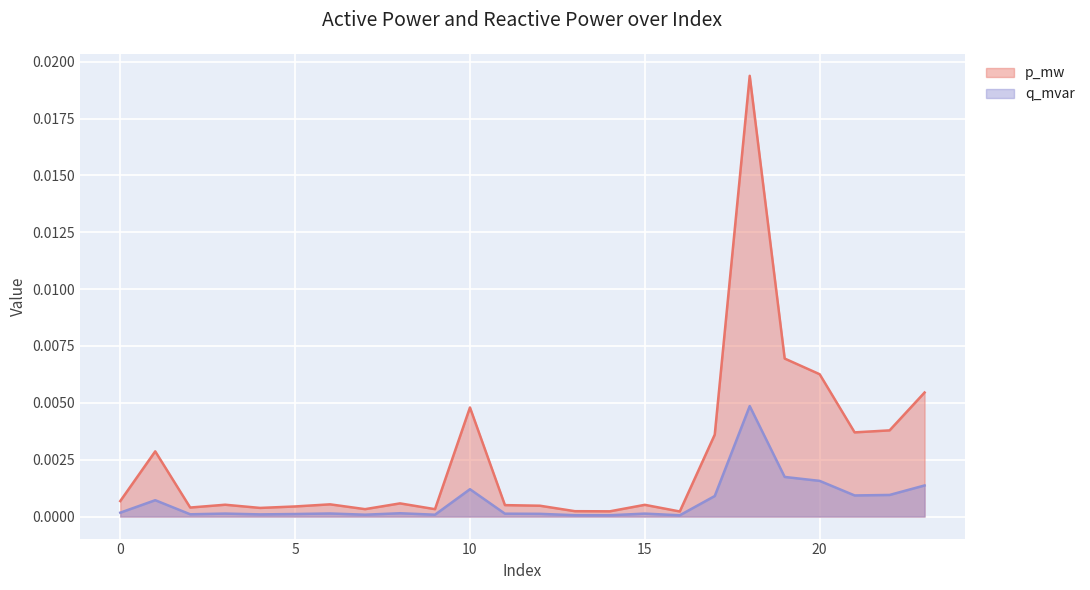

At how many categories does at least one series exceed 0?

24